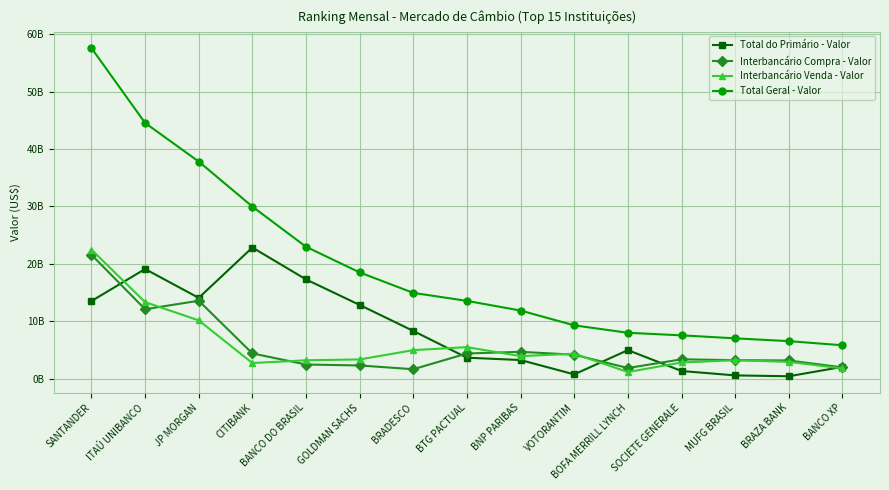

At which label does Total Geral - Valor reach its peak?

SANTANDER